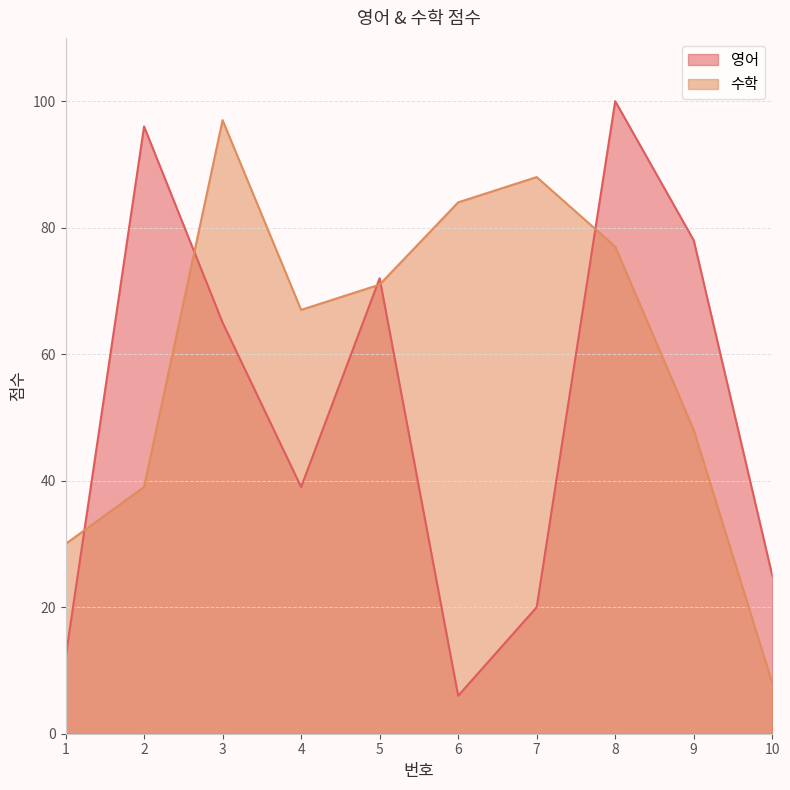

Between 2 and 8, which series saw the biggest shift?

수학